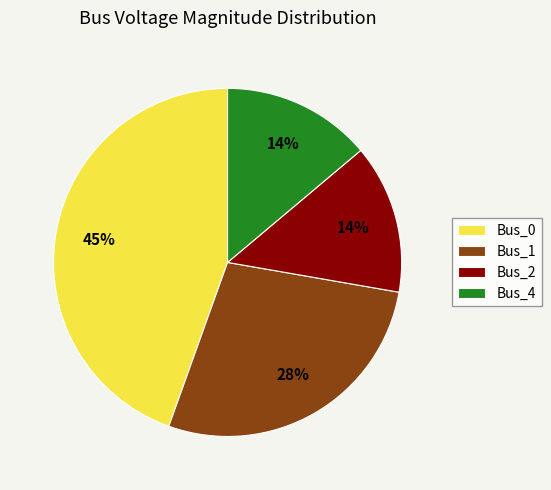

Does Bus_0 represent more than half of the total?

No